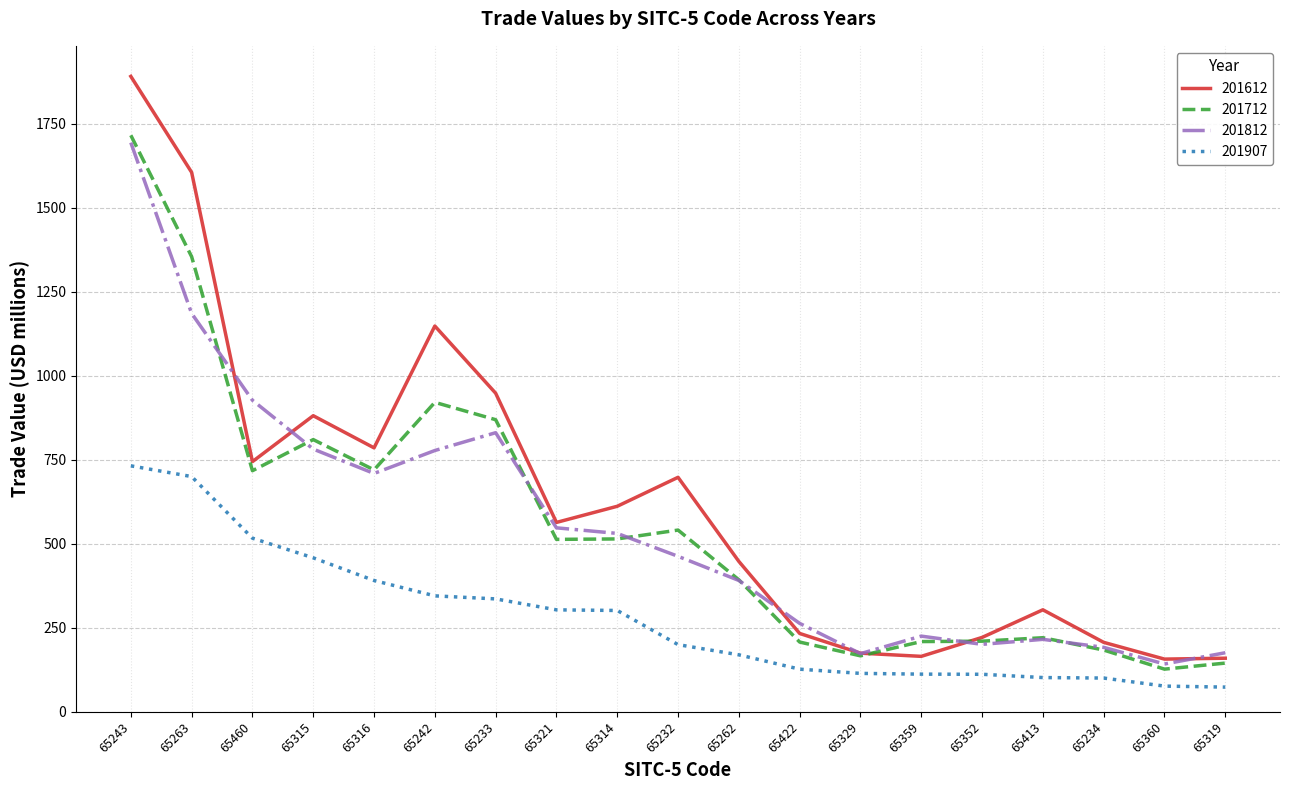

What is the difference between the highest and lowest values at 65234?

106.2